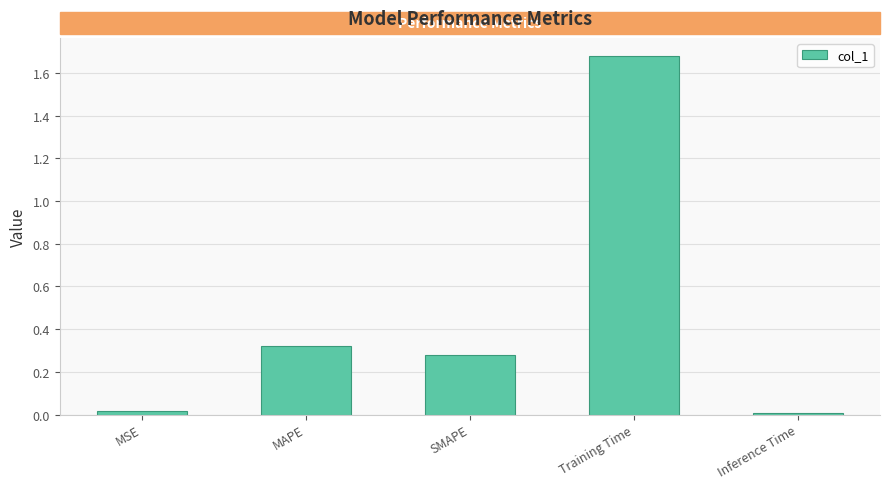

The chart shows a value of 2.3 at Training Time. True or false?

False